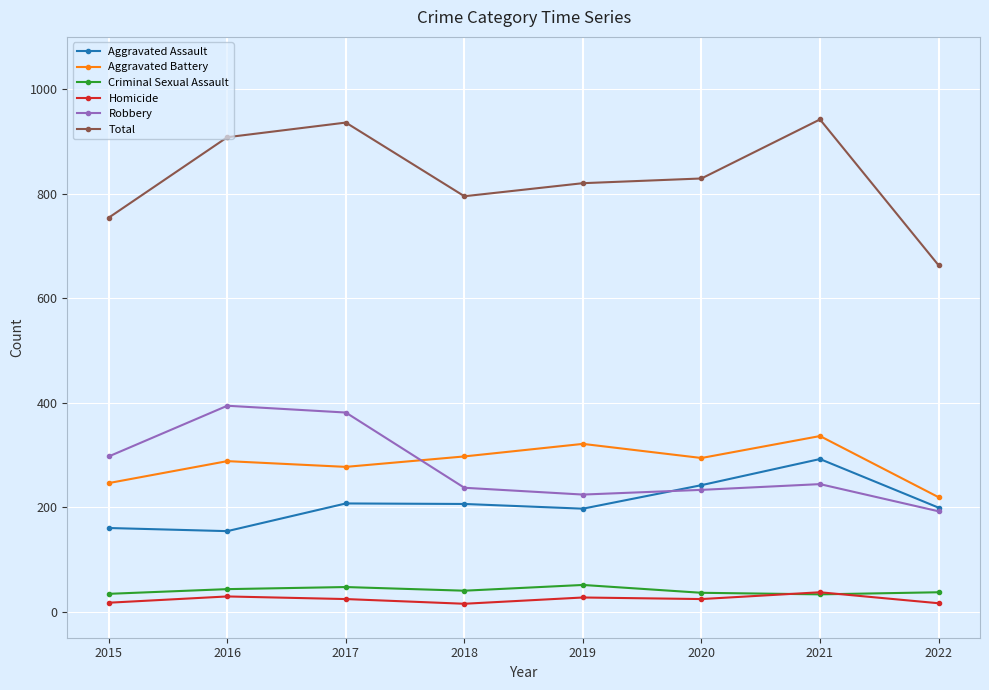

Which series has the largest range (max minus min)?

Total